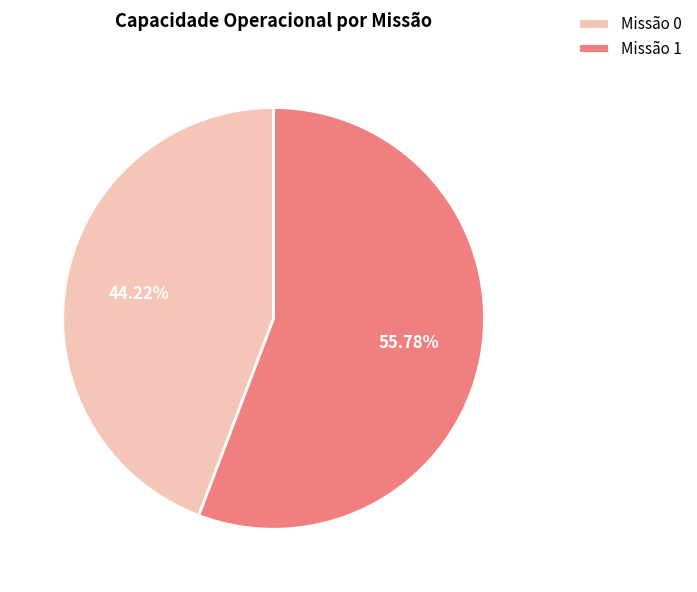

Does any single category account for the majority?

Yes